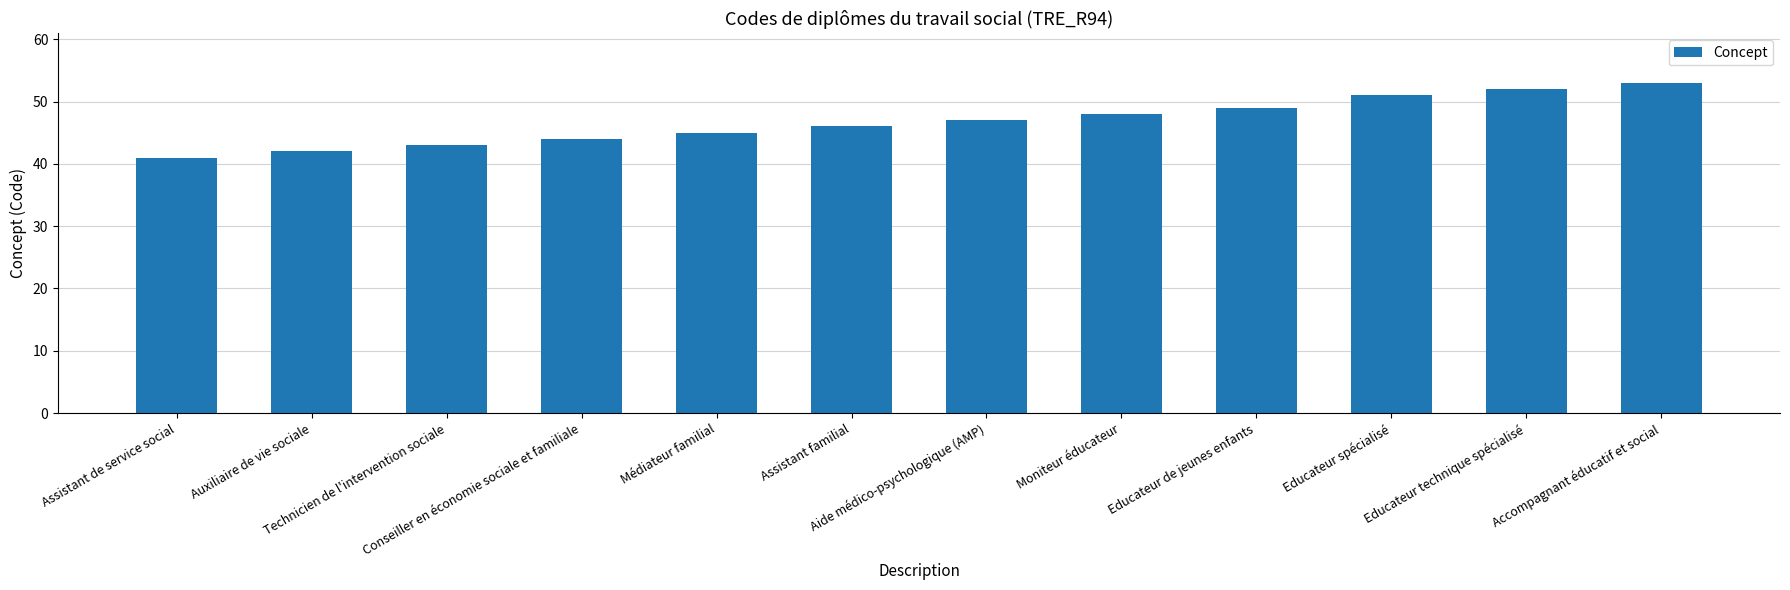

Reading left to right, what are all the values shown in this chart?

Assistant de service social=41	Auxiliaire de vie sociale=42	Technicien de l'intervention sociale=43	Conseiller en économie sociale et familiale=44	Médiateur familial=45	Assistant familial=46	Aide médico-psychologique (AMP)=47	Moniteur éducateur=48	Educateur de jeunes enfants=49	Educateur spécialisé=51	Educateur technique spécialisé=52	Accompagnant éducatif et social=53